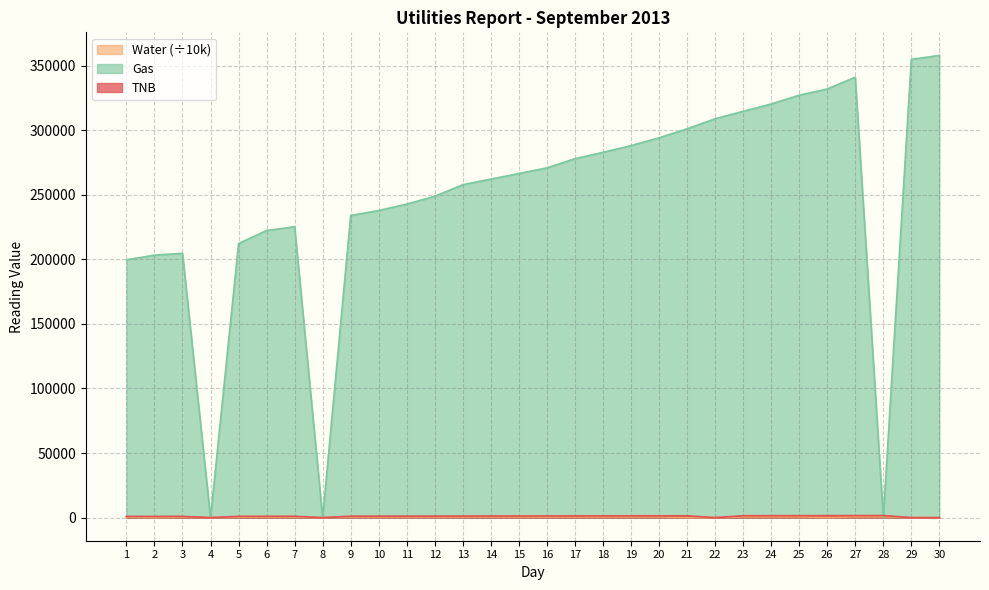

Which series has the largest total across all categories?

Gas